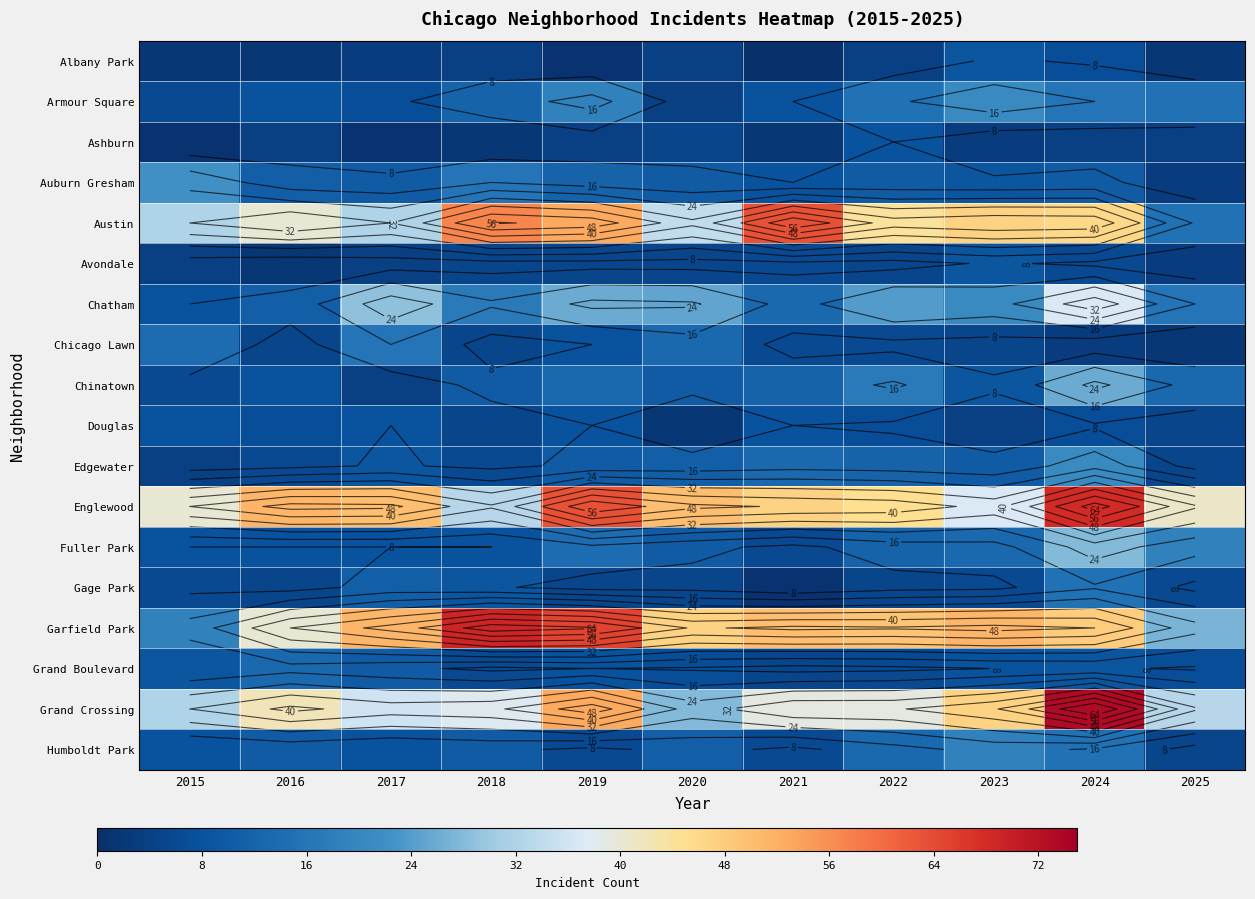

At which label does Douglas first exceed 7?

2015